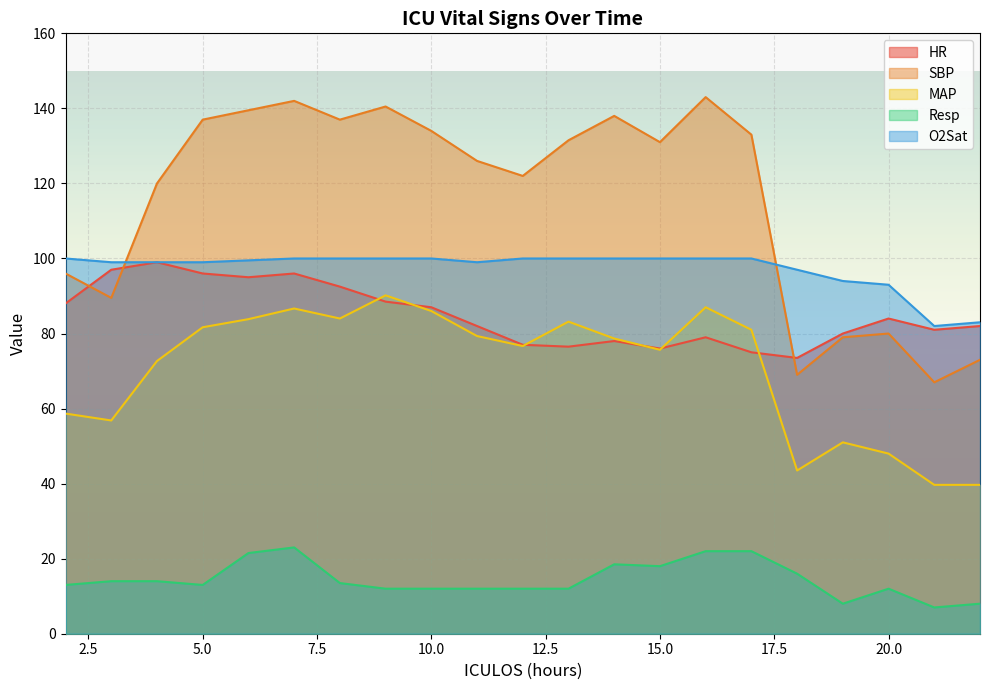

Between which two adjacent categories do SBP and O2Sat first intersect?

3 and 4